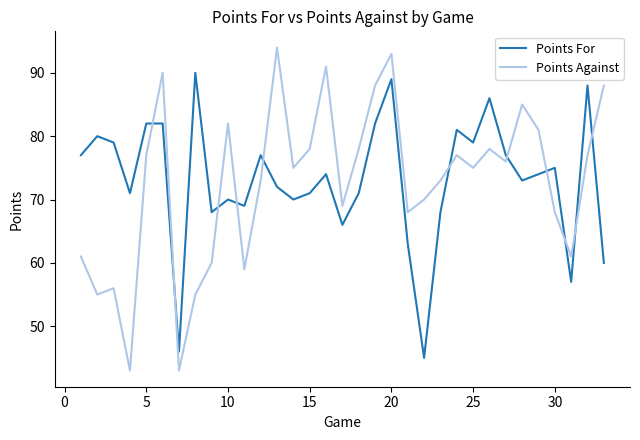

Which series has the widest spread of values?

Points Against